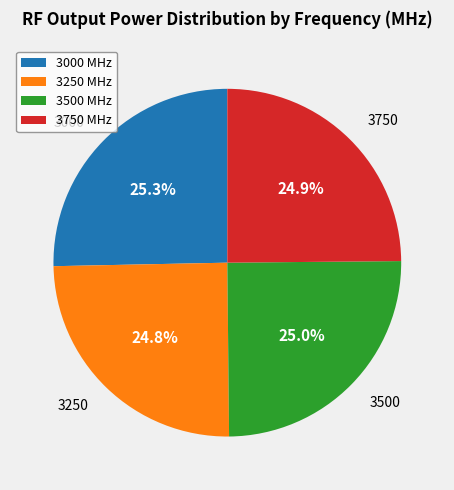

What percentage do 3500 MHz and 3250 MHz together represent?

49.8%